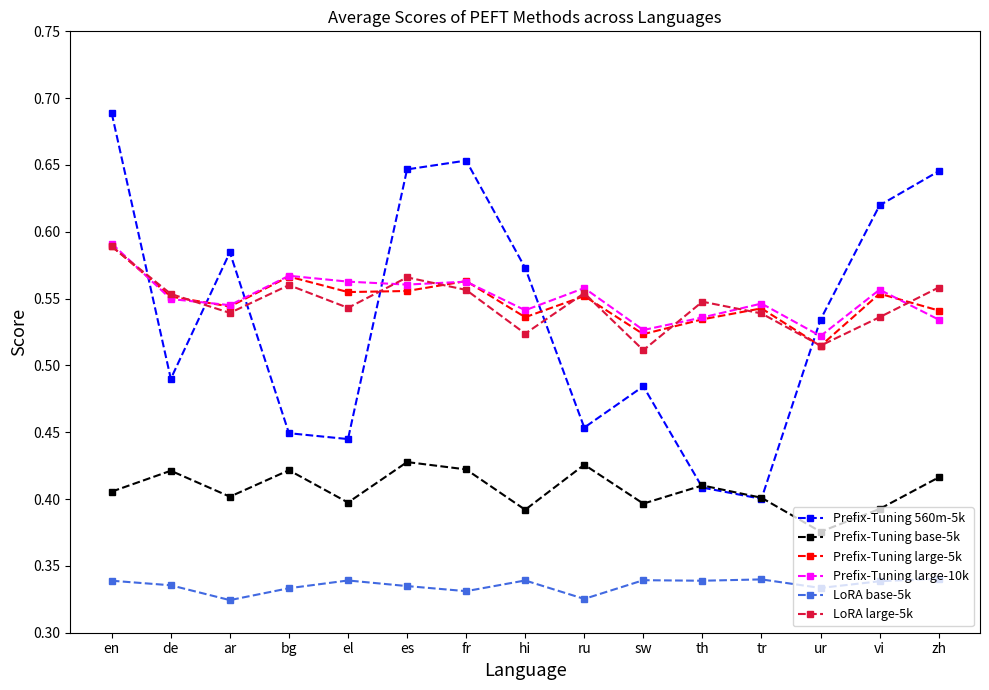

What is the label of the 13th point from the left?

ur